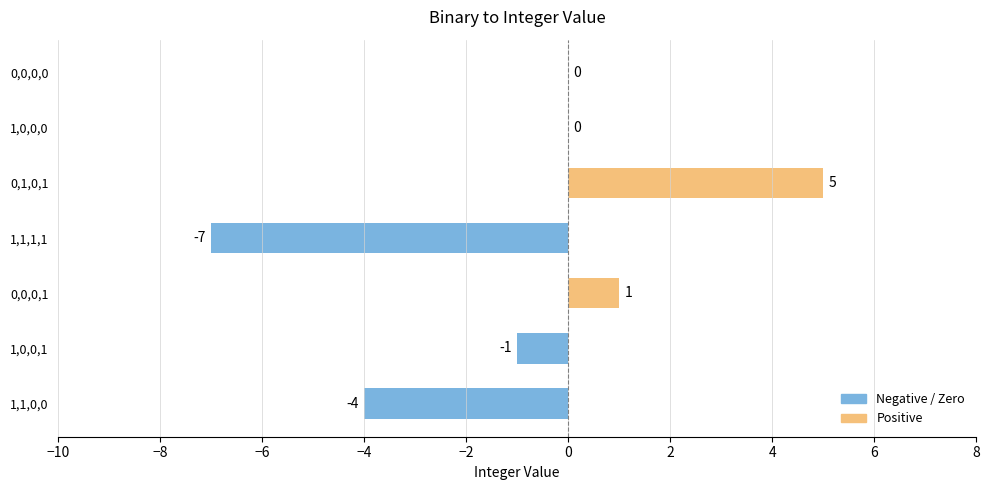

What is the change in value from 0,1,0,1 to 0,0,0,0?

-5